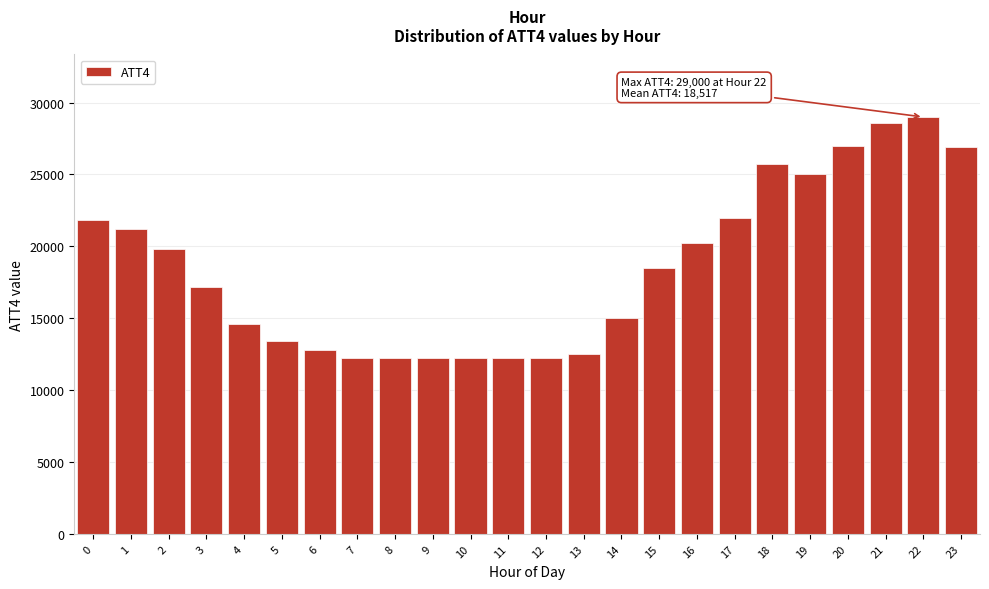

What is the difference between the values at 20 and 13?

14500